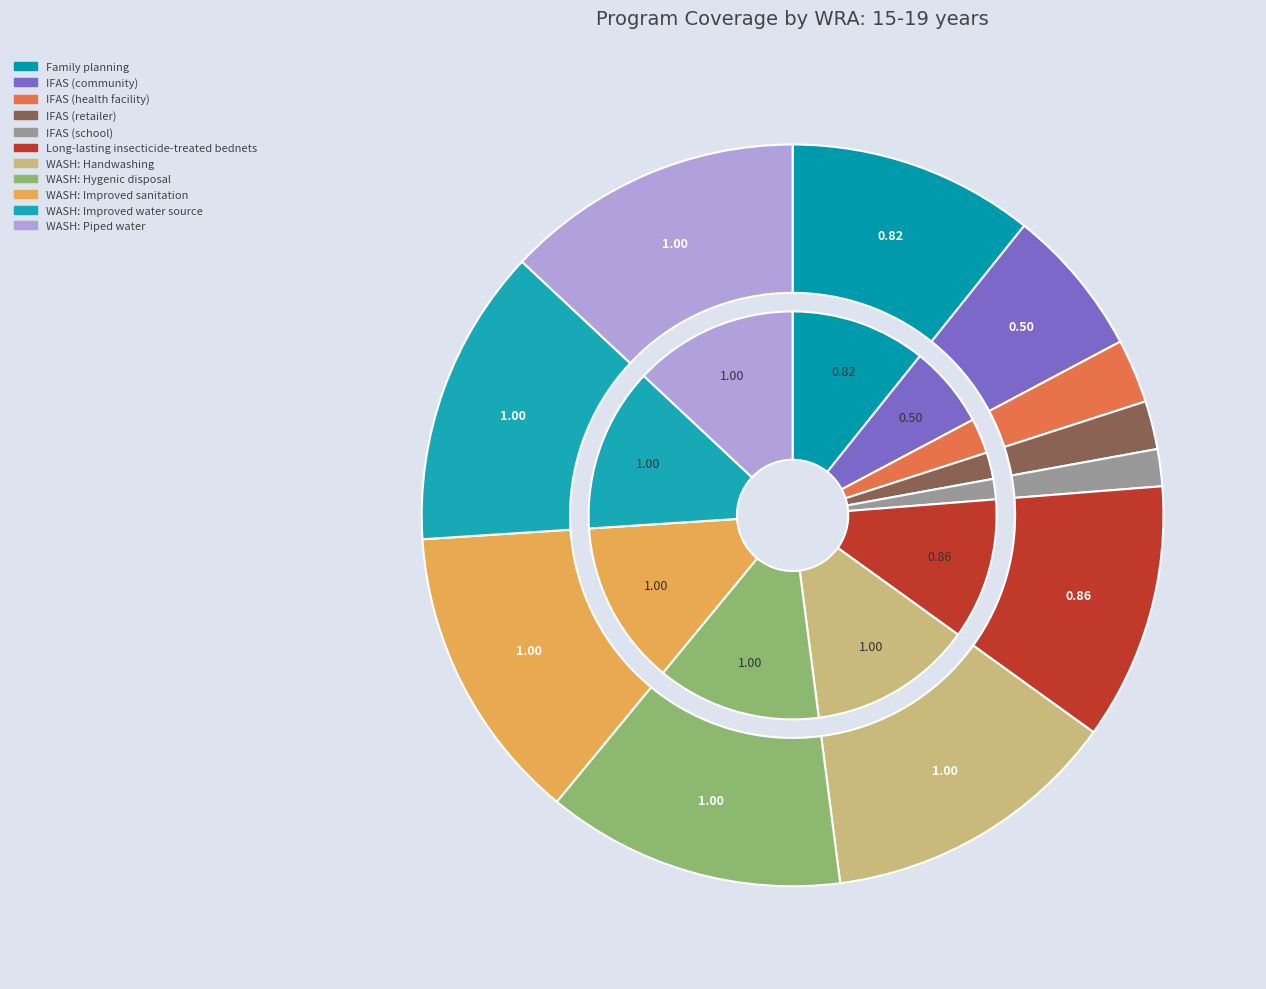

To the nearest percent, what is the difference between the IFAS (health facility) and WASH: Piped water slice percentages?

10%